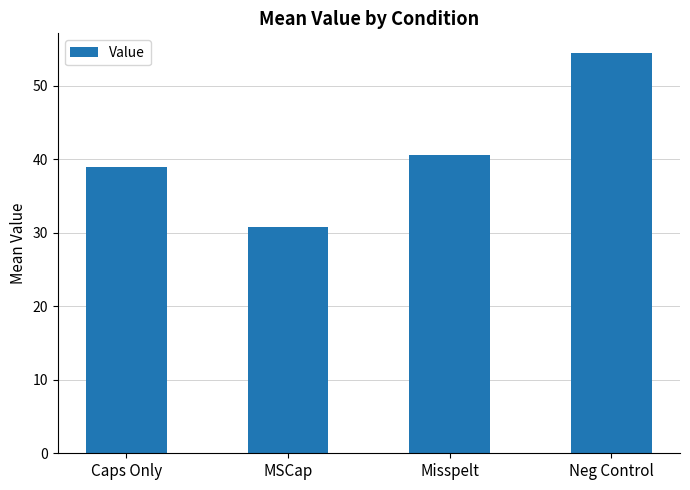

List the labels in order of value, smallest first.

MSCap, Caps Only, Misspelt, Neg Control